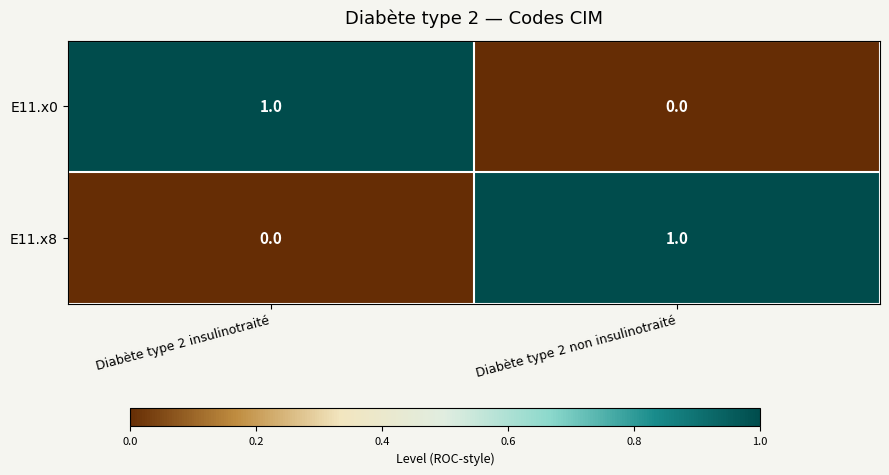

The value of E11.x0 at Diabète type 2 insulinotraité is 0. True or false?

False